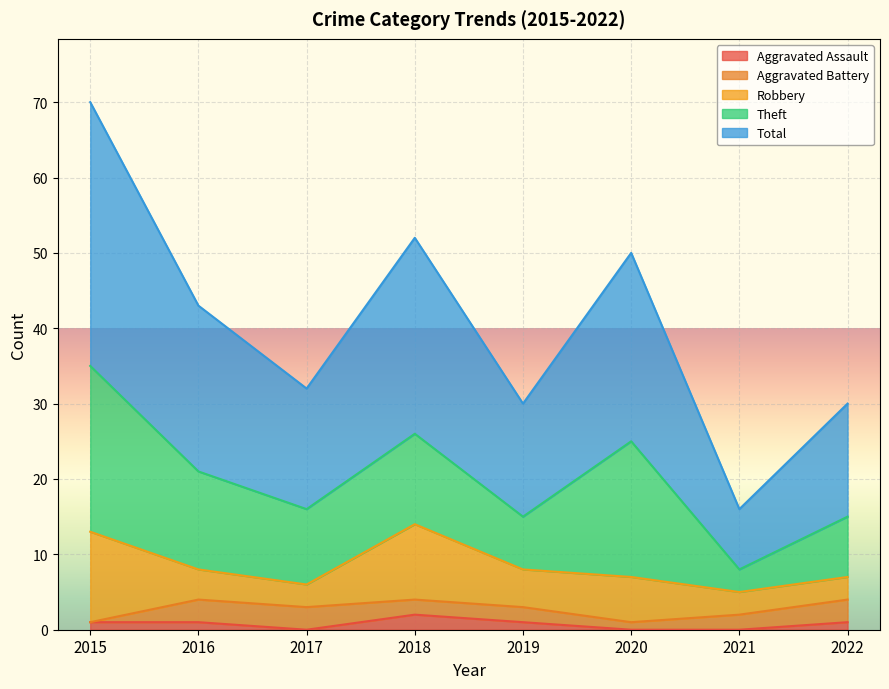

The Theft series shows 4 at 2021. True or false?

False